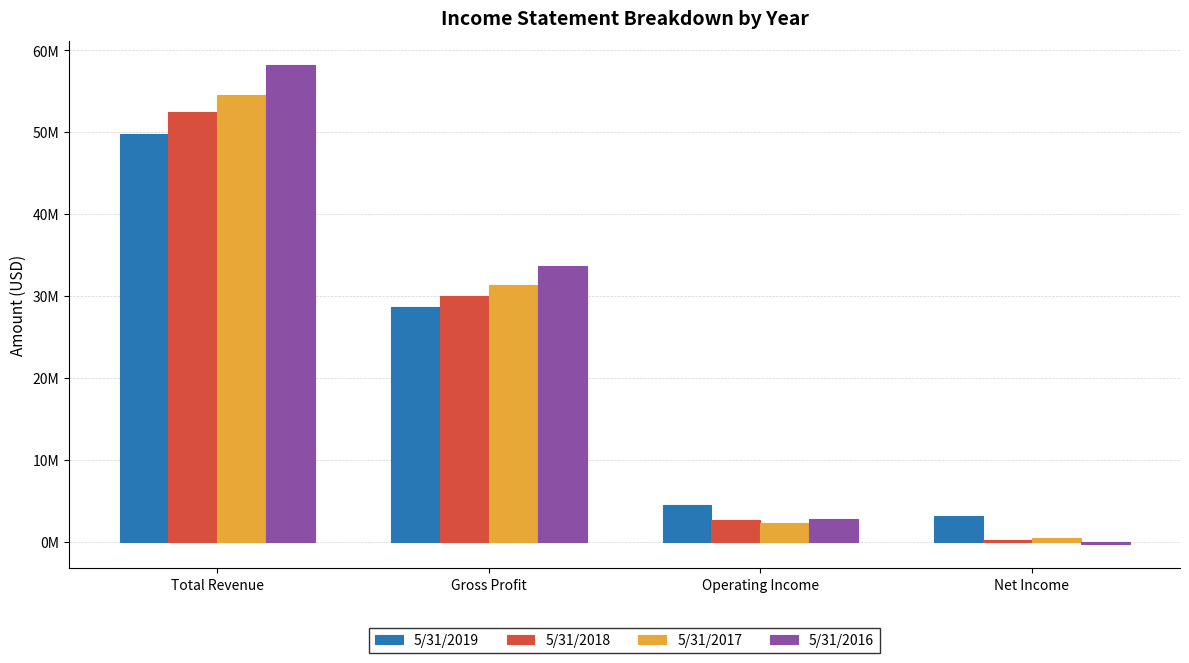

What position from the right is Operating Income?

2